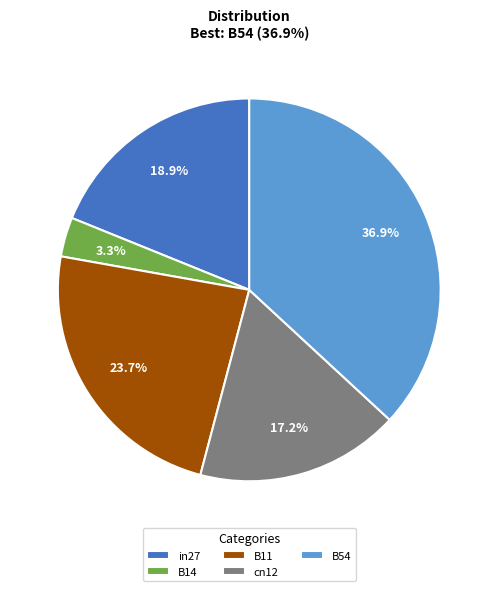

Is cn12 the majority of the pie?

No